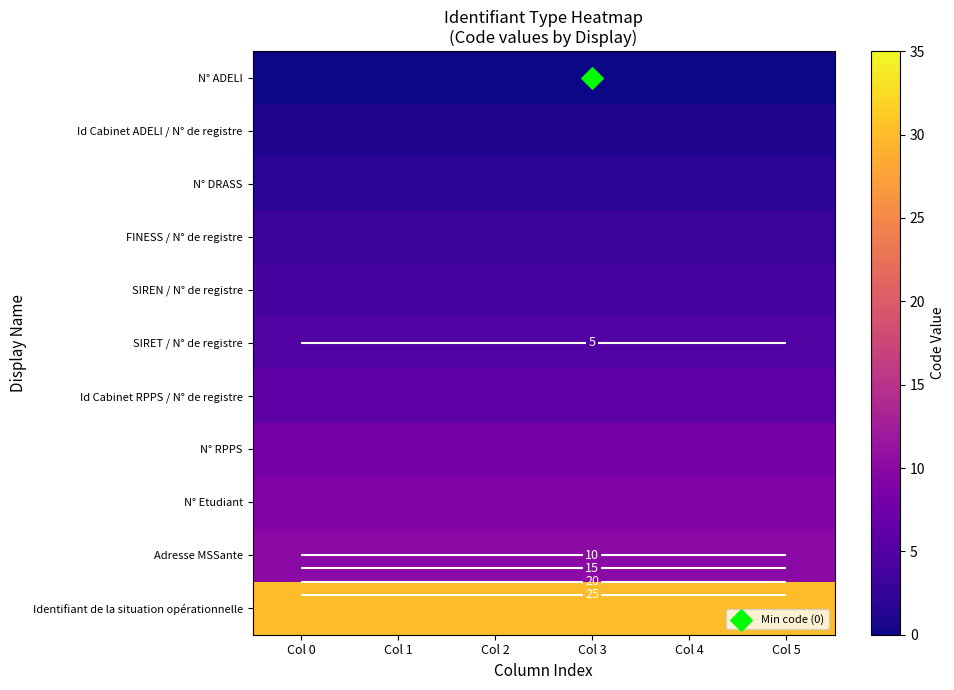

Rank the series at Col 5 from highest to lowest value.

Identifiant de la situation opérationnelle, Adresse MSSante, N° Etudiant, N° RPPS, Id Cabinet RPPS / N° de registre, SIRET / N° de registre, SIREN / N° de registre, FINESS / N° de registre, N° DRASS, Id Cabinet ADELI / N° de registre, N° ADELI